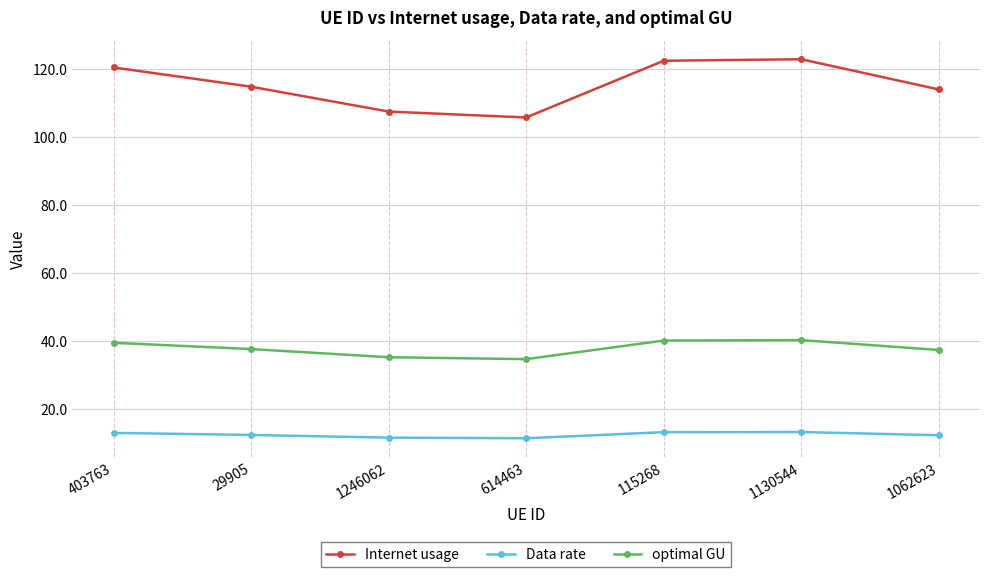

True or false: optimal GU has a value of 48.7 at 1062623.

False